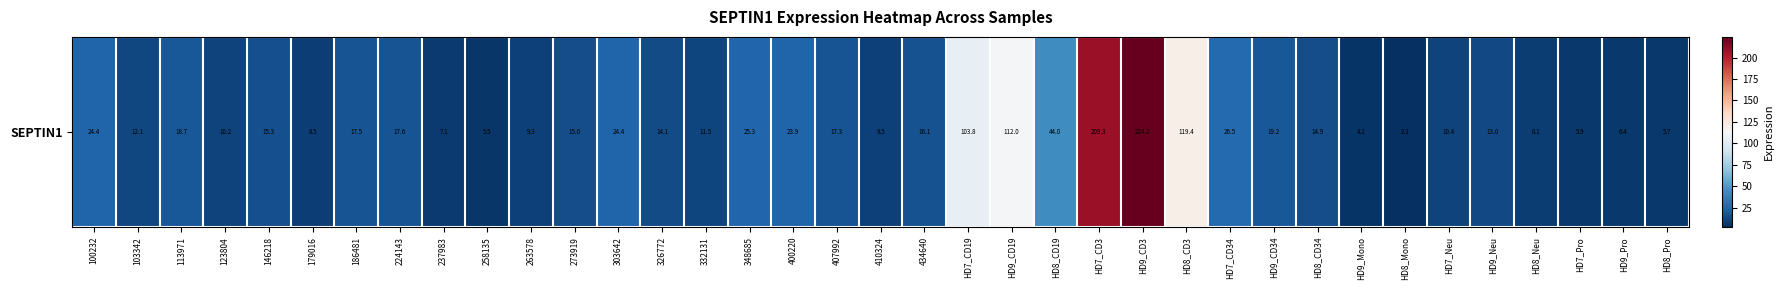

The chart shows a value of 16.2 at 410324. True or false?

False